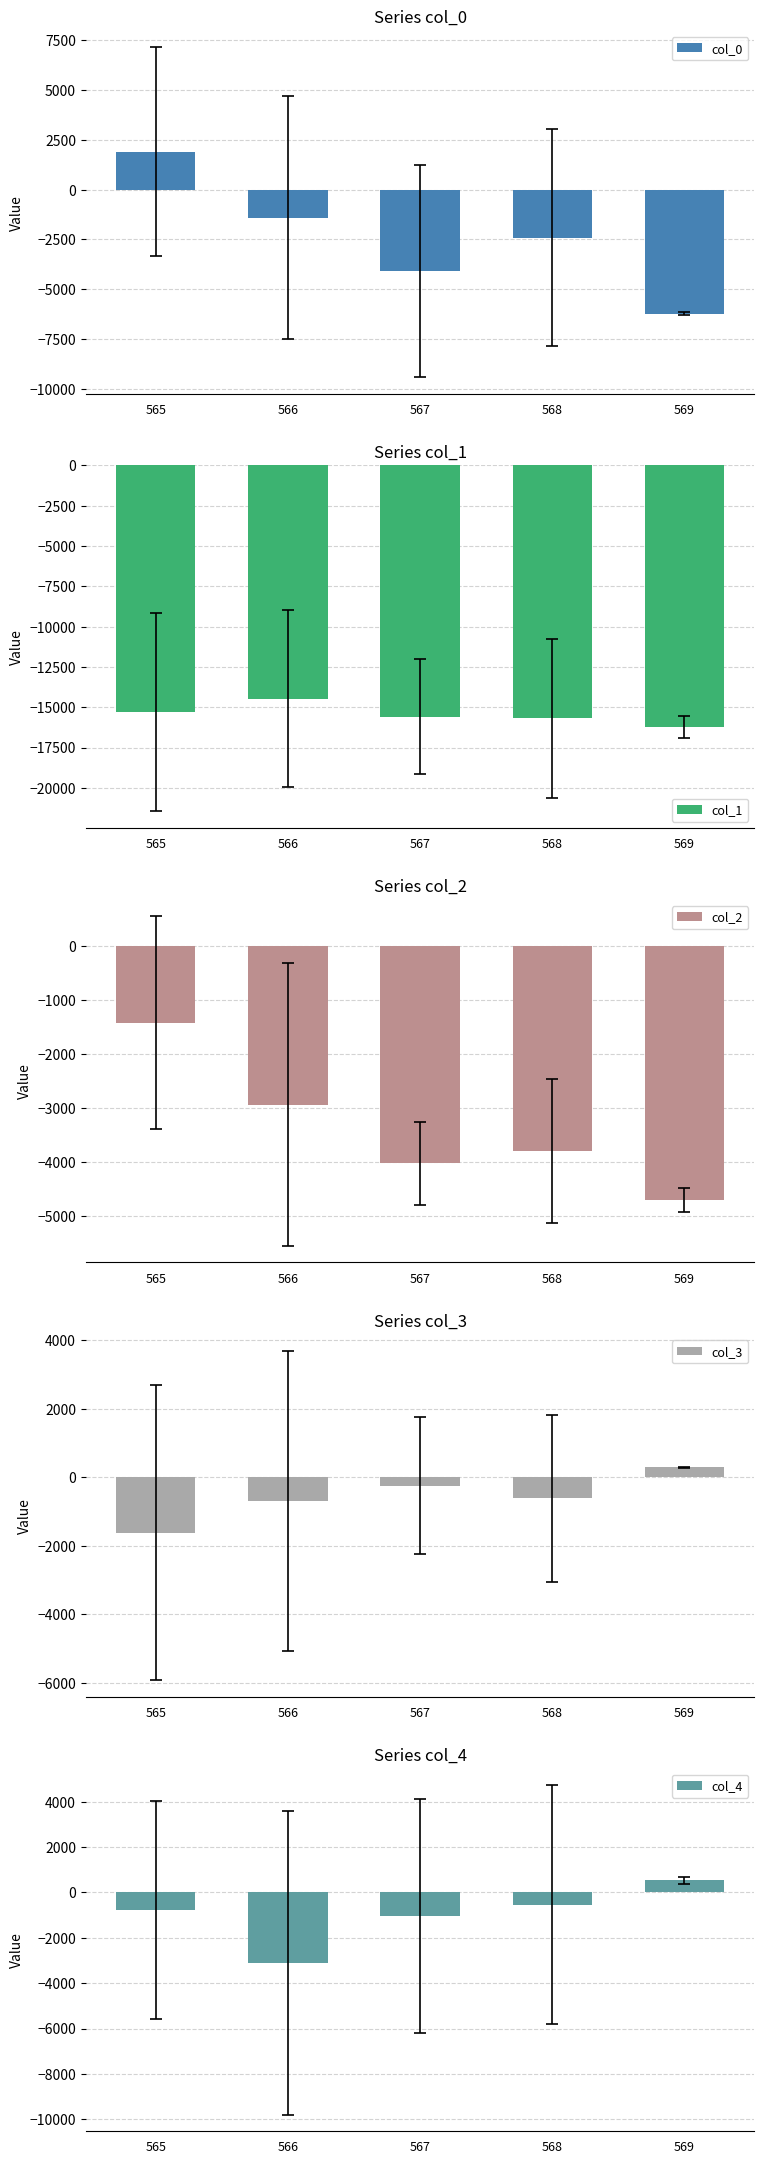

Rank the series at 568 from highest to lowest value.

col_4, col_3, col_0, col_2, col_1